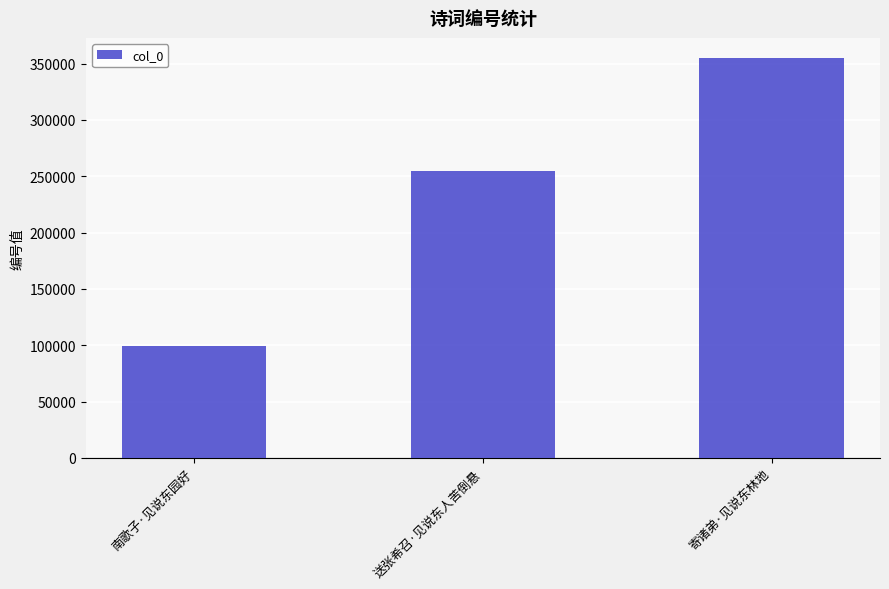

How many values are between 99151 and 355120?

3